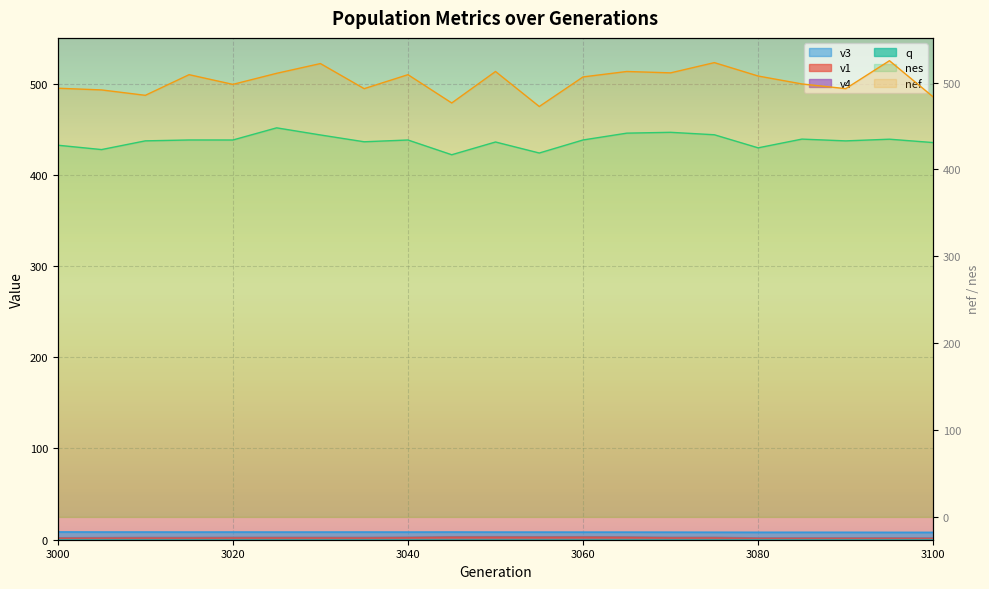

At which category does the chart reach its minimum across all series?

3000